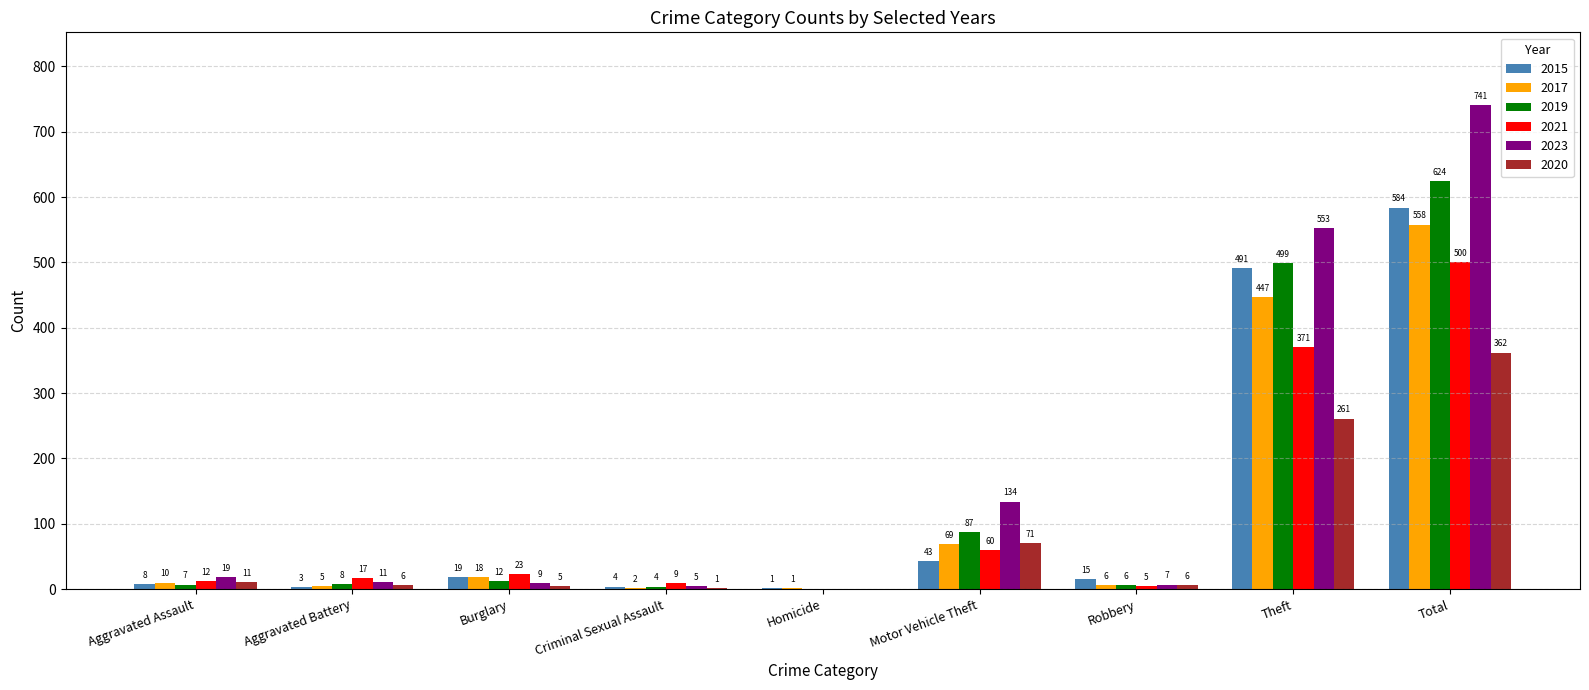

How many data points does each series have?

9